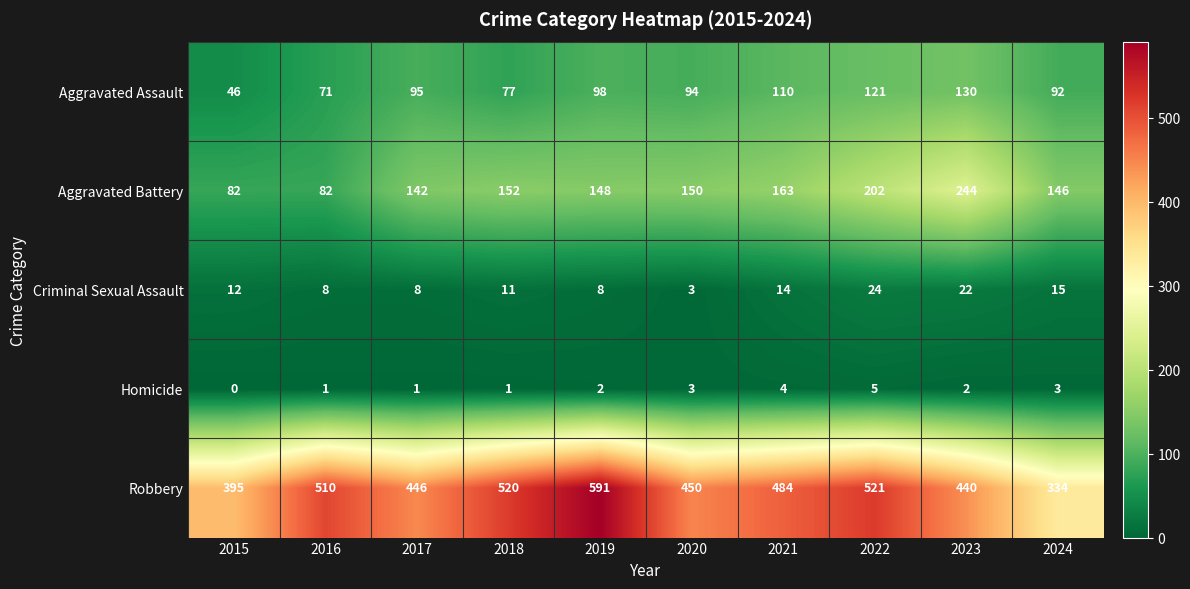

What is the total value across all series at 2019?

847